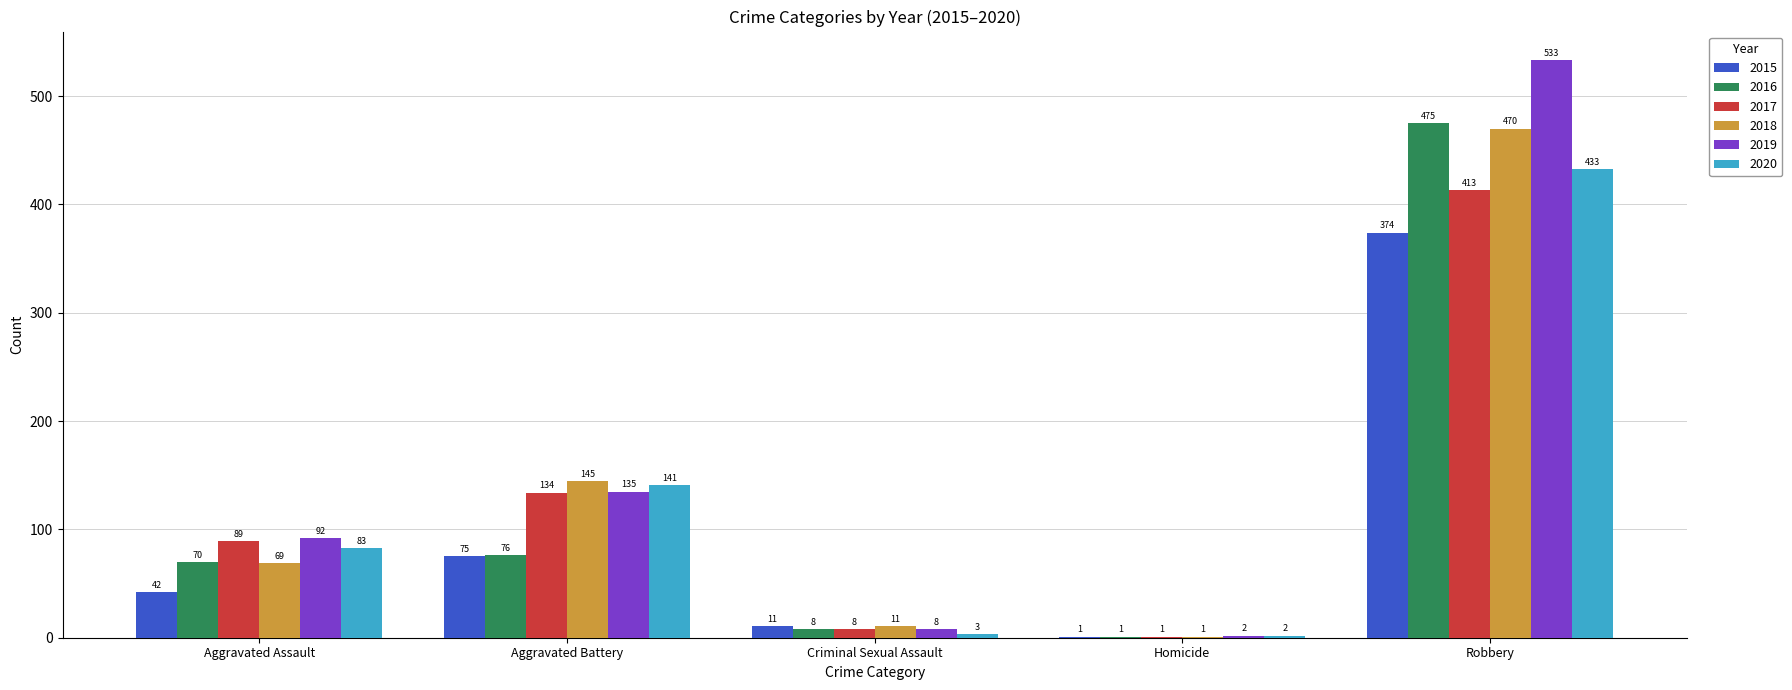

Are the bars horizontal?

No